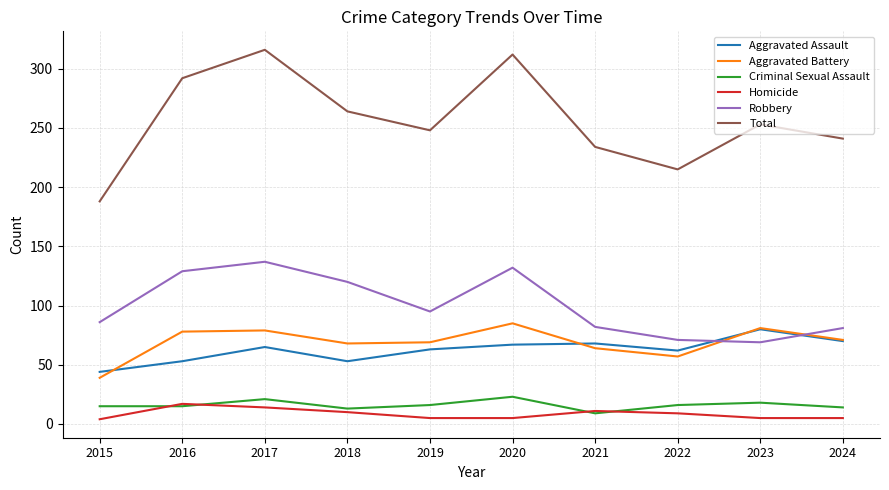

True or false: Aggravated Assault has a value of 76 at 2015.

False